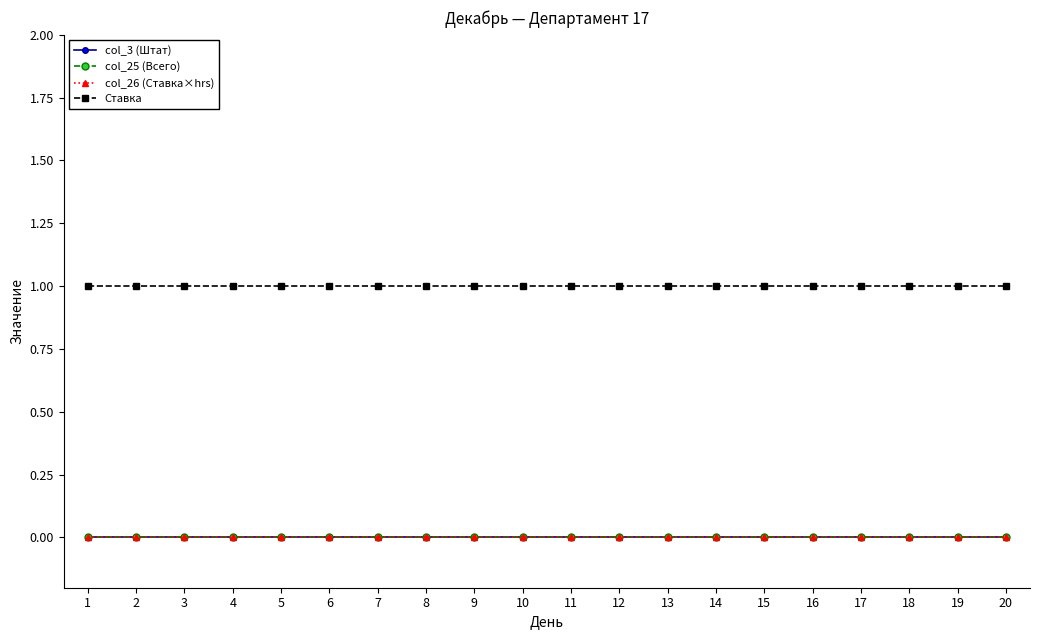

Which category has the lowest value in the col_26 (Ставка×hrs) series?

1